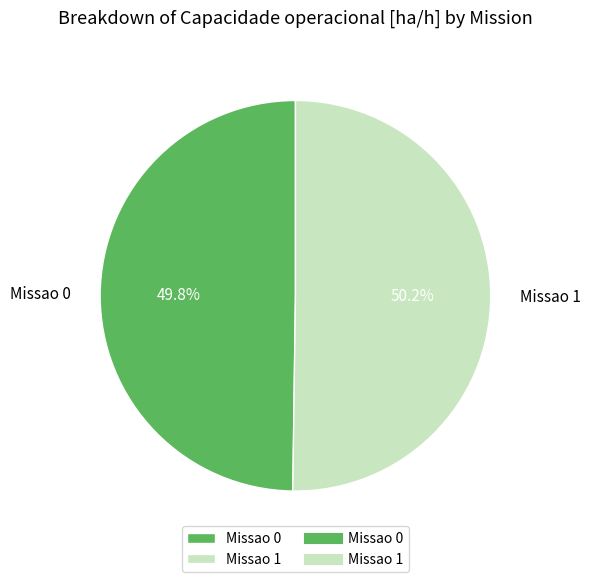

To the nearest percent, what portion does Missao 0 represent?

50%